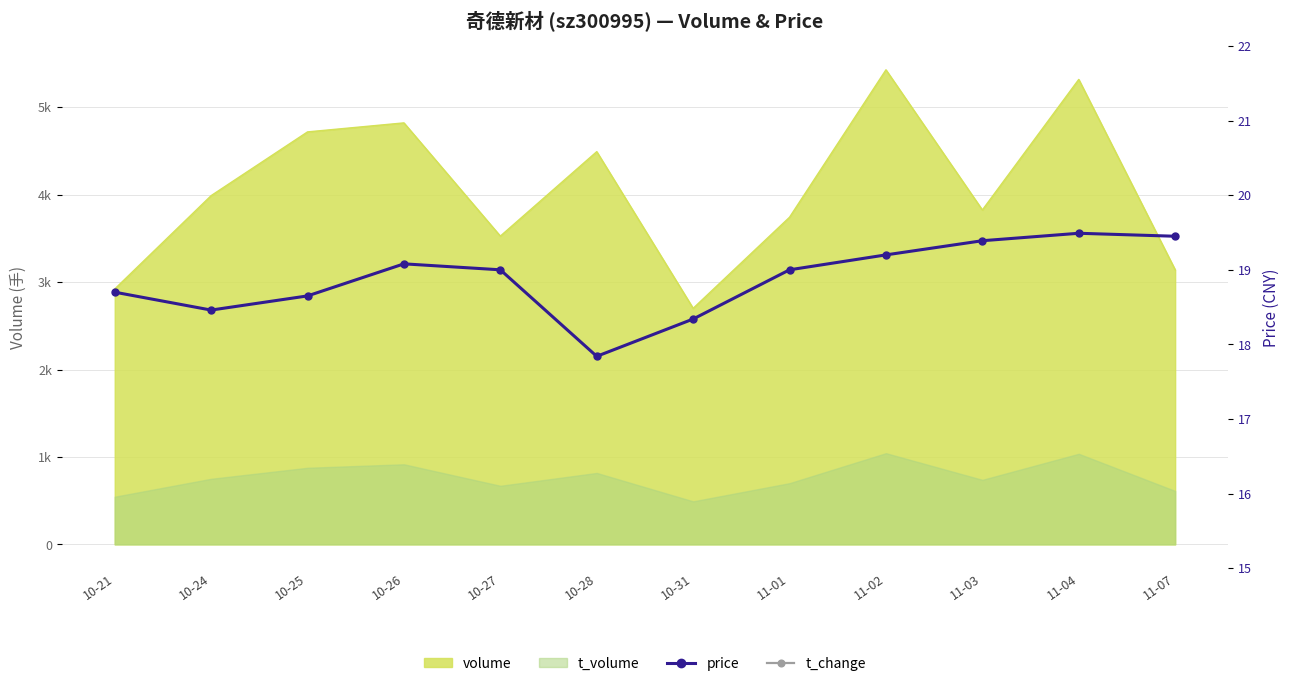

What is the lowest value of the price series?

17.8